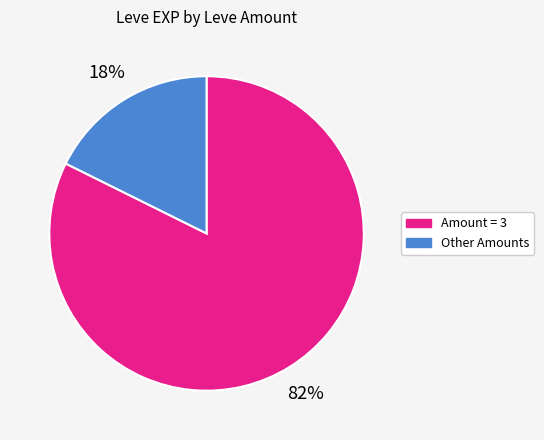

To the nearest percent, what is the average slice percentage?

50%